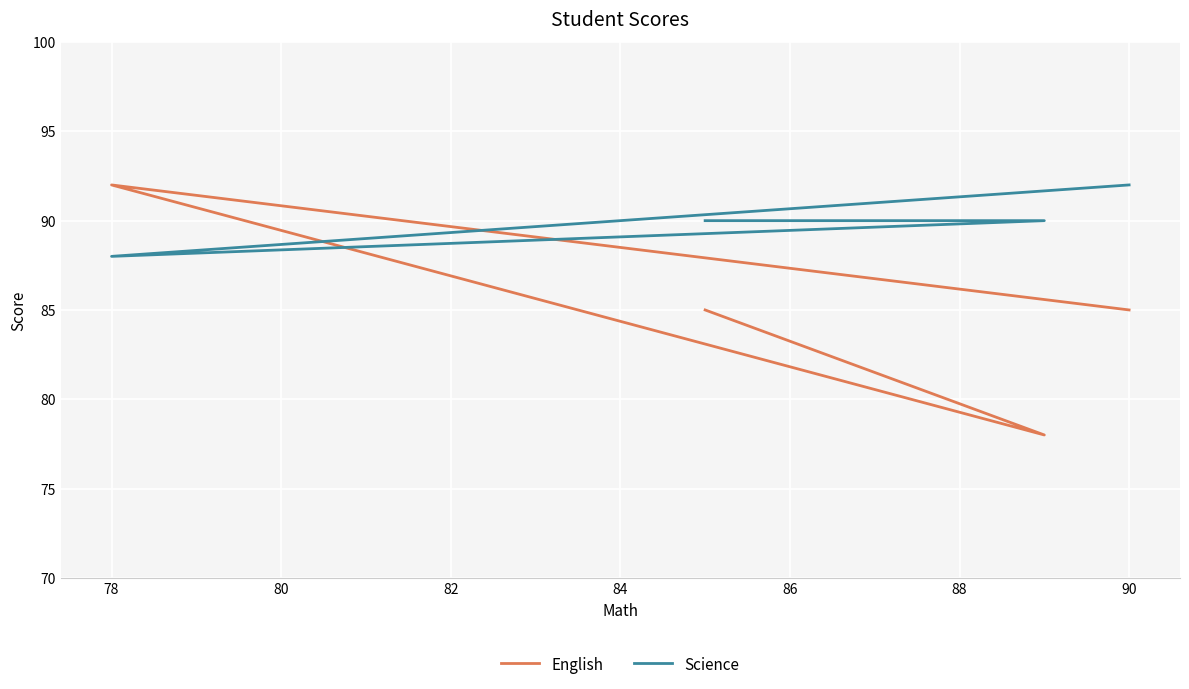

What is the approximate value of Science at 82?

90